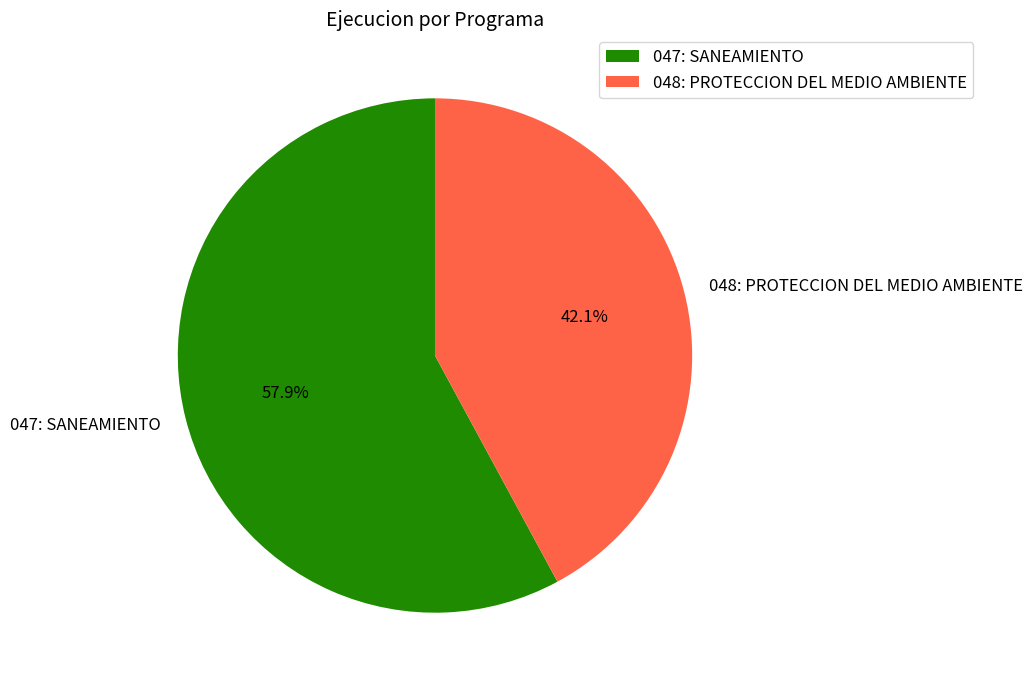

Which slice is the largest?

047: SANEAMIENTO